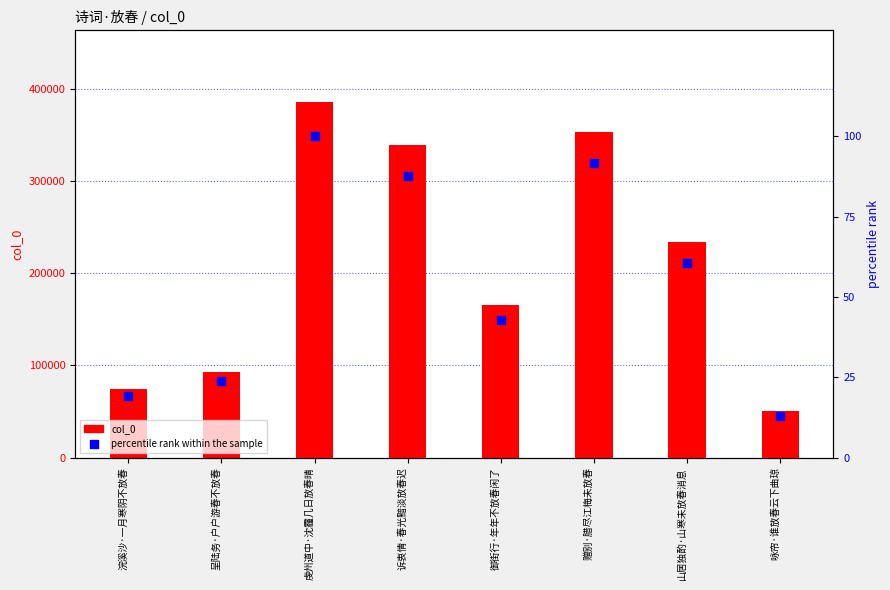

Which series contains the lowest Y value?

percentile rank within the sample